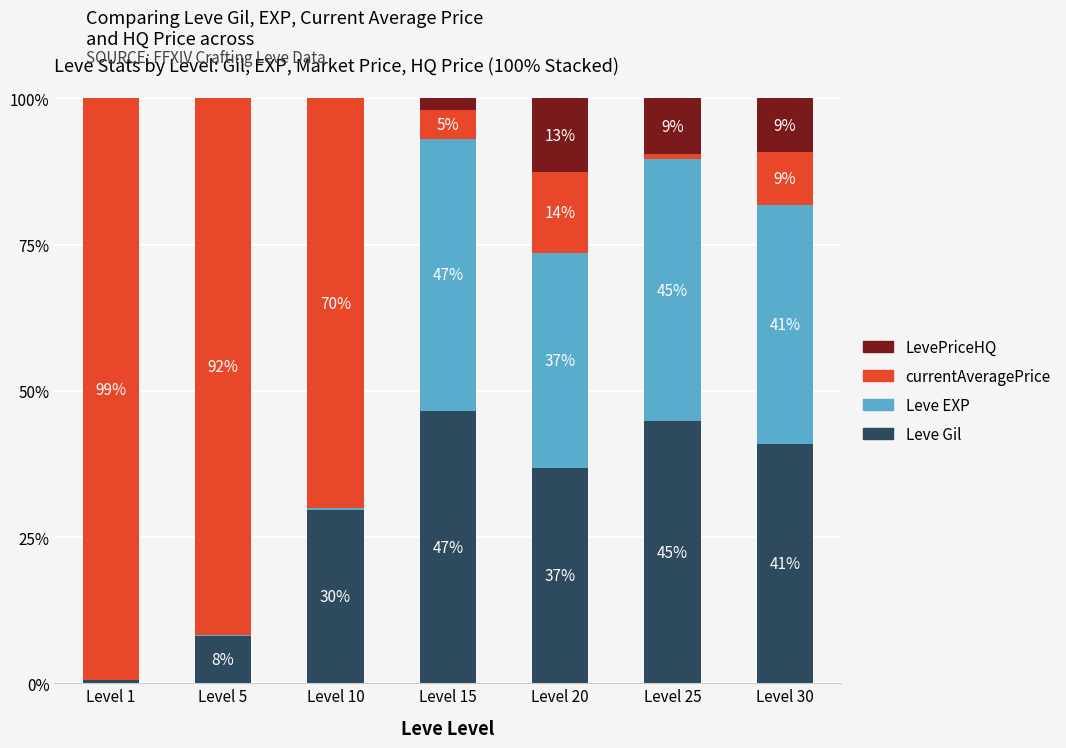

Are the bars horizontal?

No